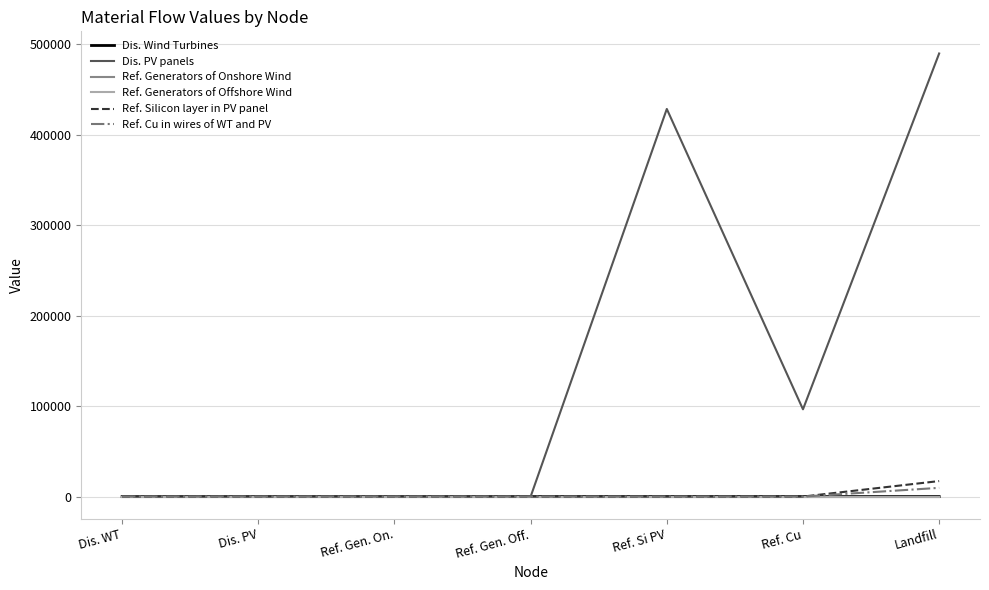

Which category has the highest value across all series?

Landfill